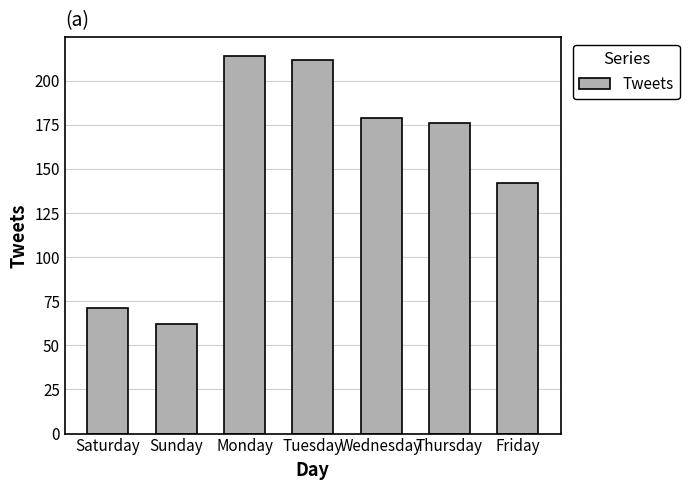

Where does the data first go above 176?

Monday